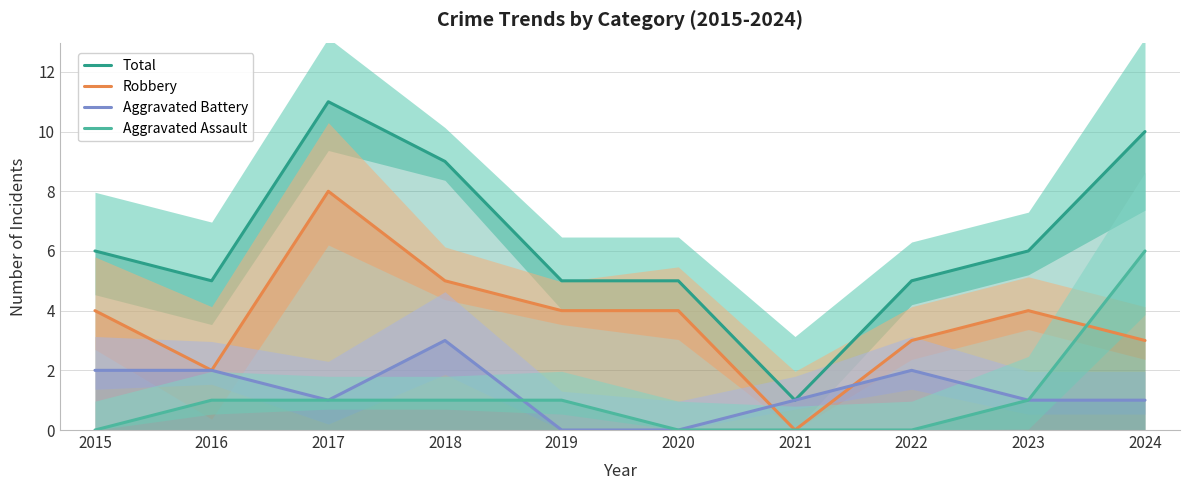

At how many categories does at least one series exceed 0?

10